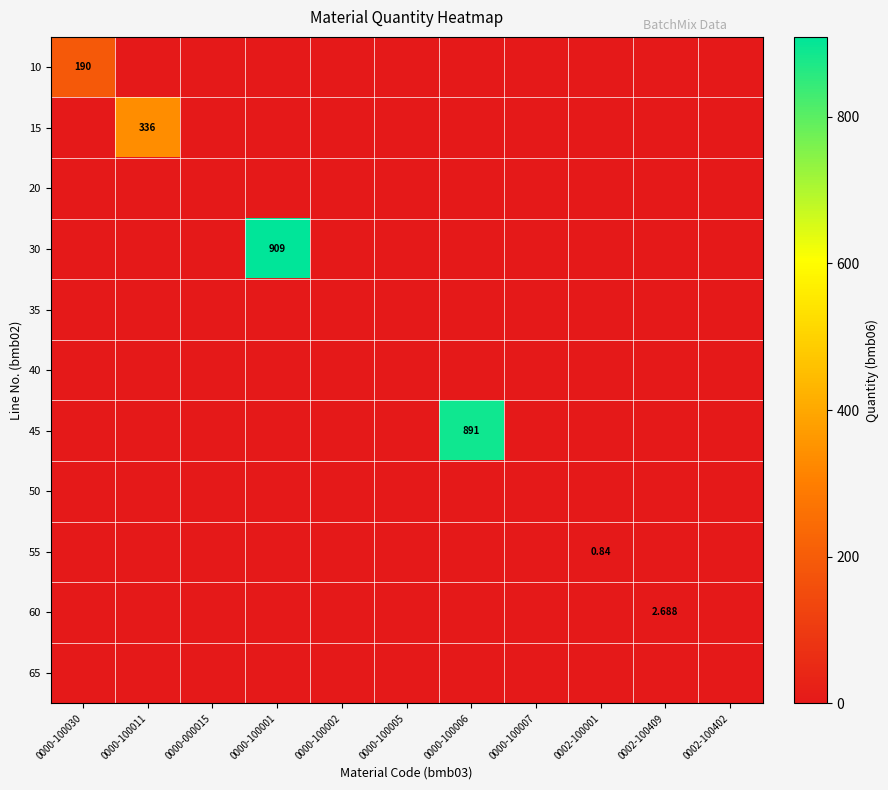

Rank the categories by 15 value from highest to lowest.

0000-100011, 0000-100030, 0000-000015, 0000-100001, 0000-100002, 0000-100005, 0000-100006, 0000-100007, 0002-100001, 0002-100409, 0002-100402